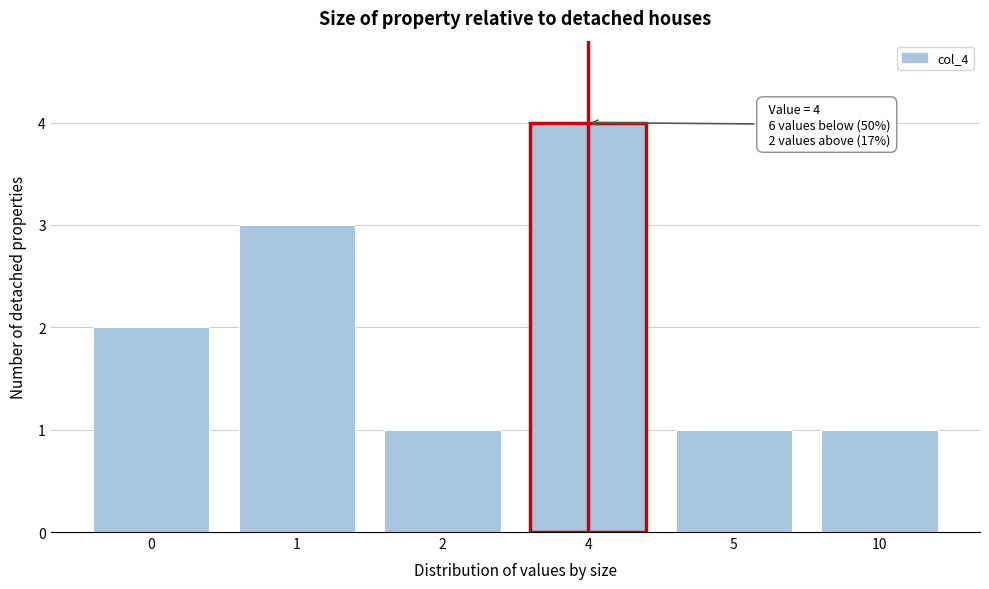

Reading left to right, transcribe all the data shown in this chart.

0=2	1=3	2=1	4=4	5=1	10=1